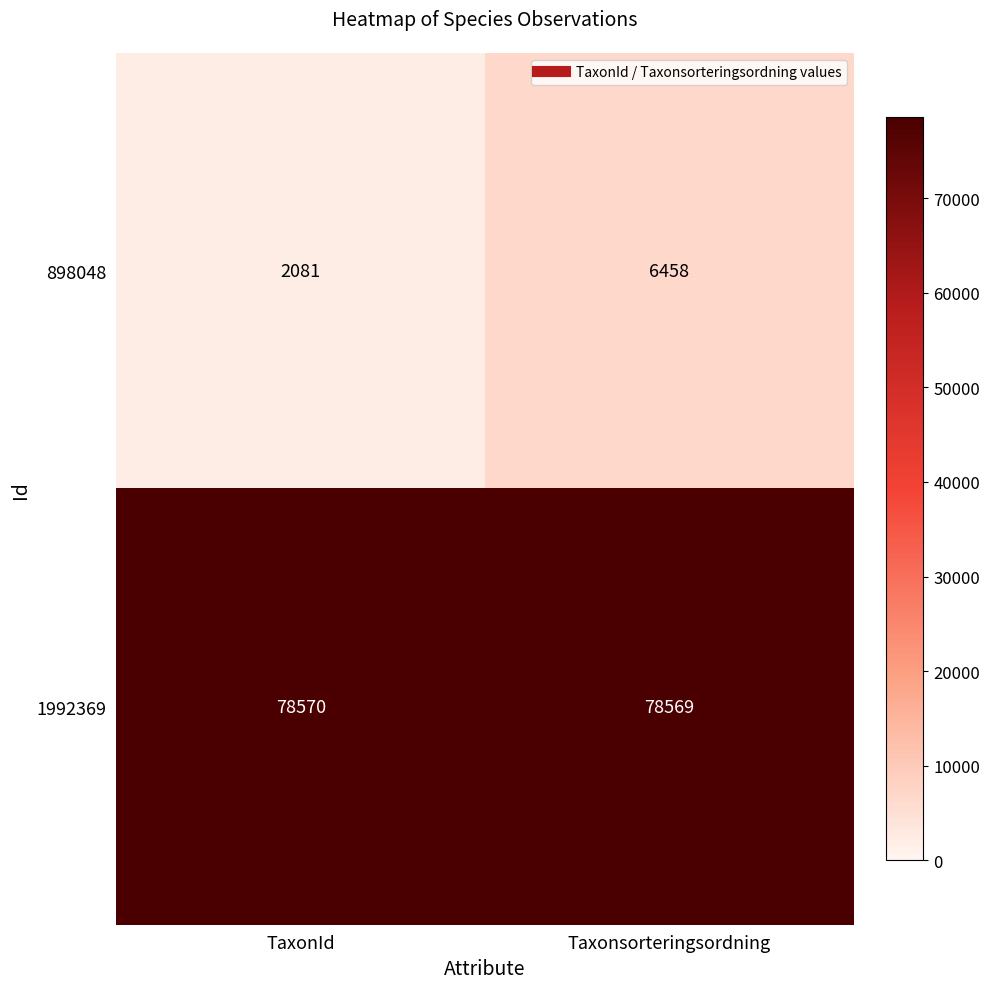

Rank the series at Taxonsorteringsordning from highest to lowest value.

1992369, 898048